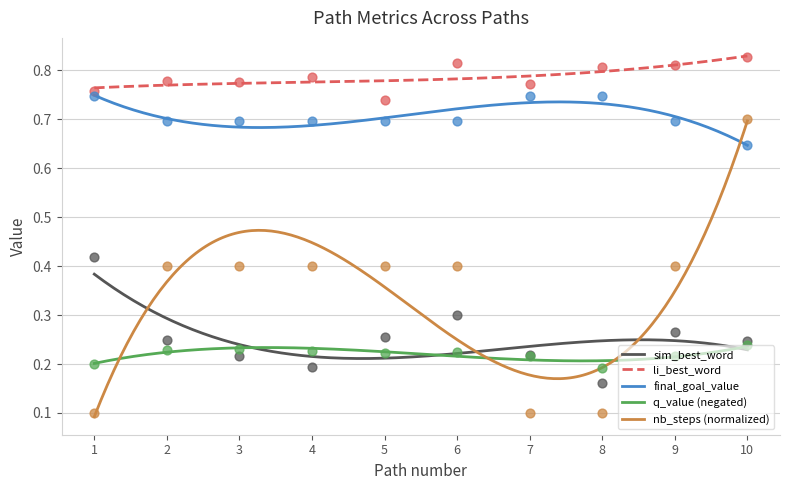

Which series contains the highest Y value?

li_best_word